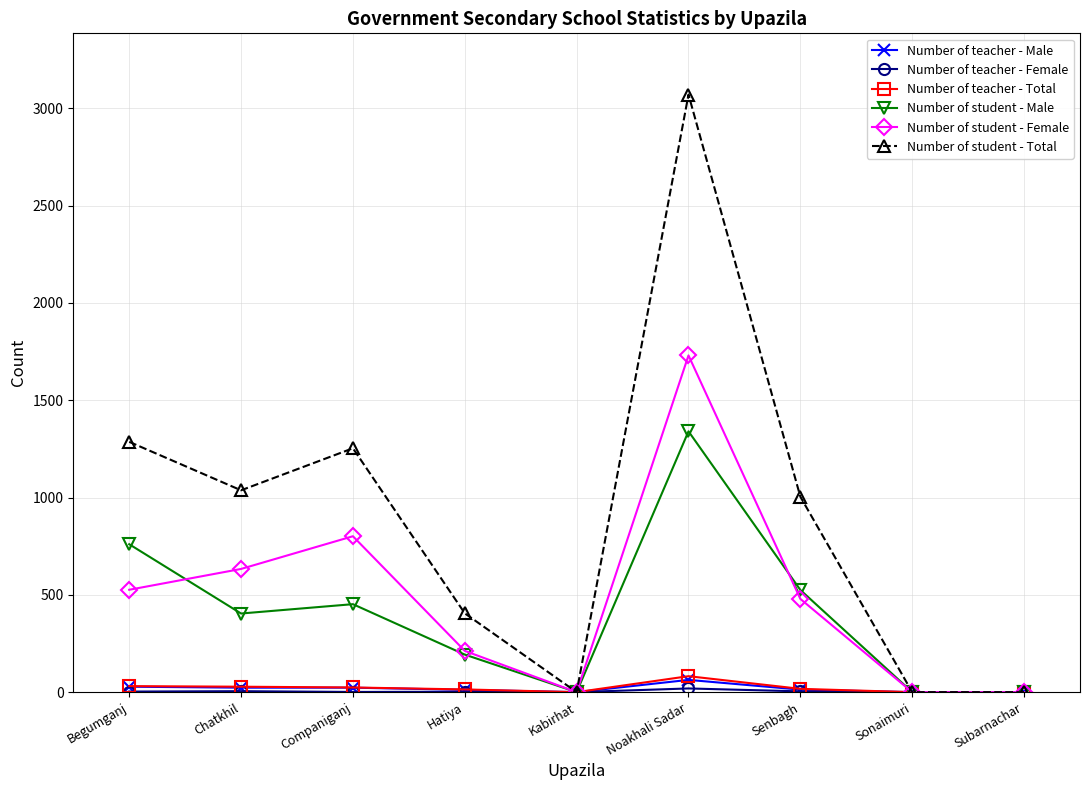

The value of Number of student - Male at Kabirhat is -780. True or false?

False